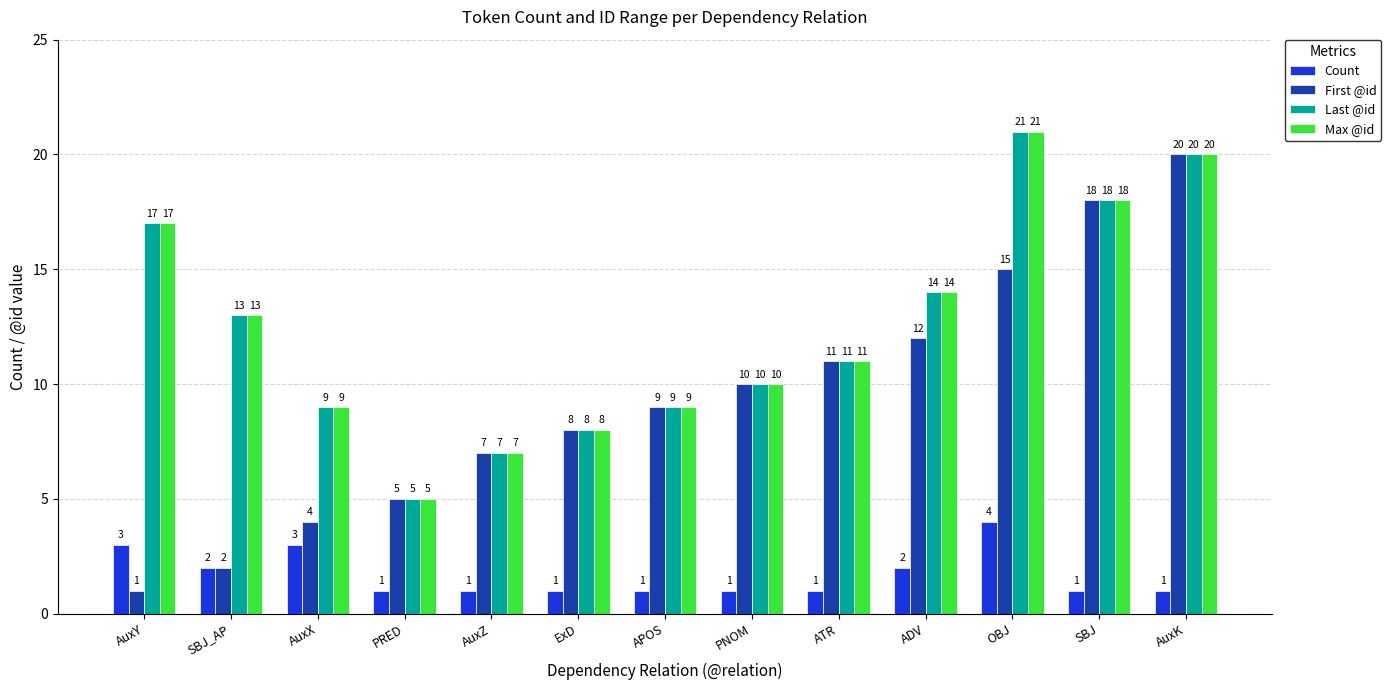

What is the sum of the Last @id values at ATR and AuxY?

28